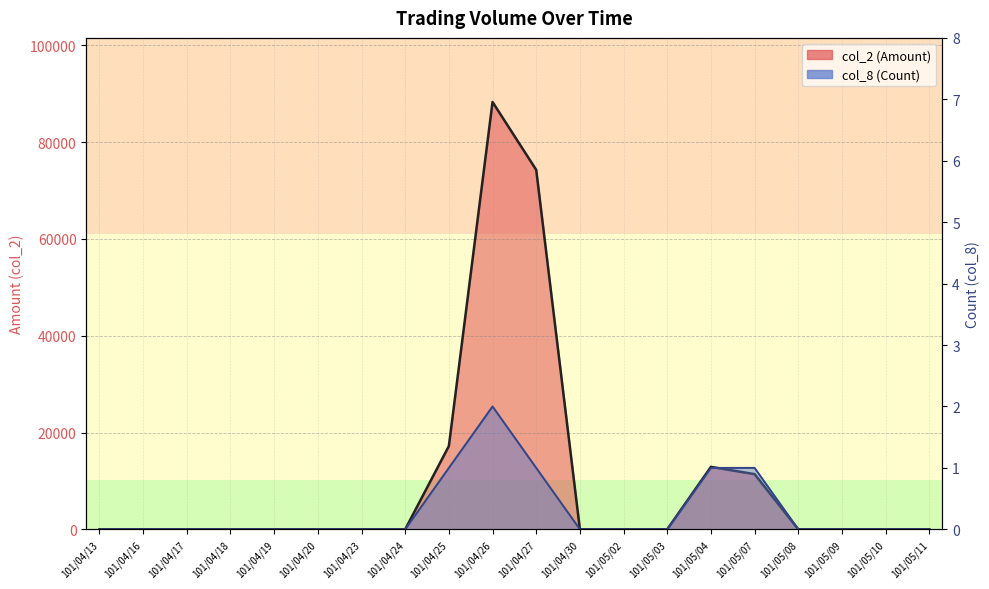

List the series in order of their overall mean, lowest first.

col_8, col_2